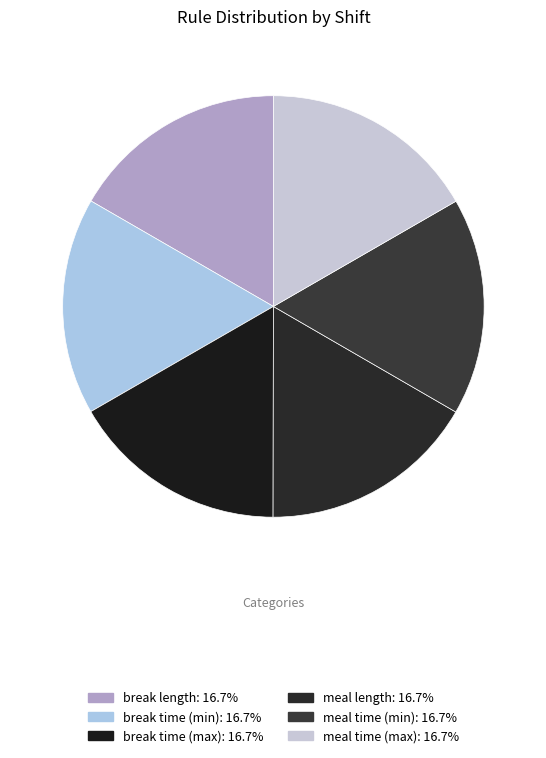

Rank the categories by value from lowest to highest.

break length, break time (min), break time (max), meal length, meal time (min), meal time (max)